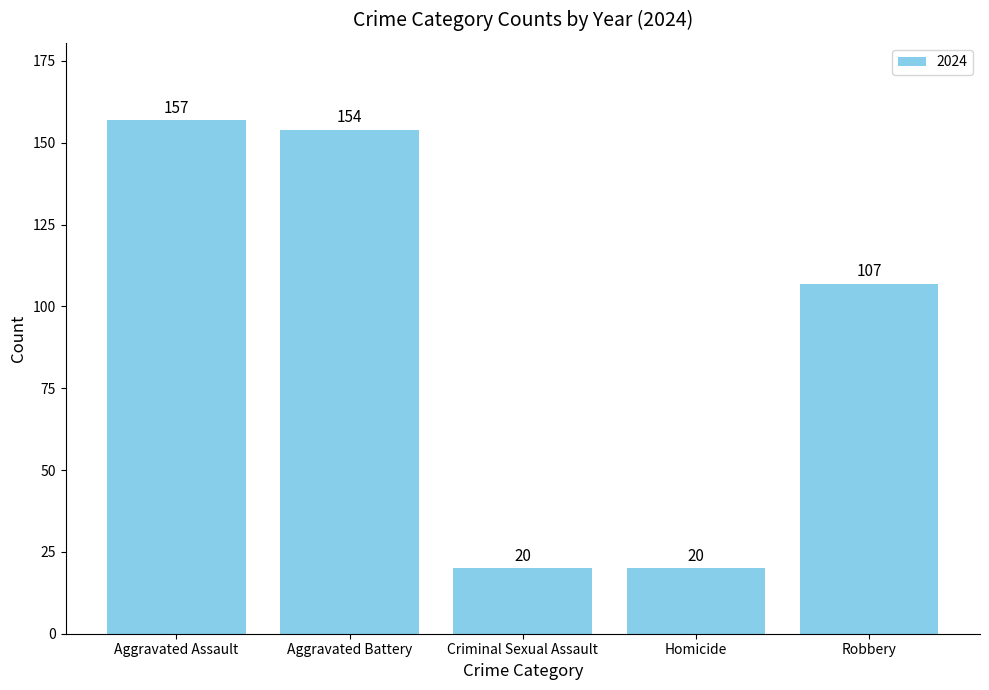

What is the label of the 2nd bar from the right?

Homicide